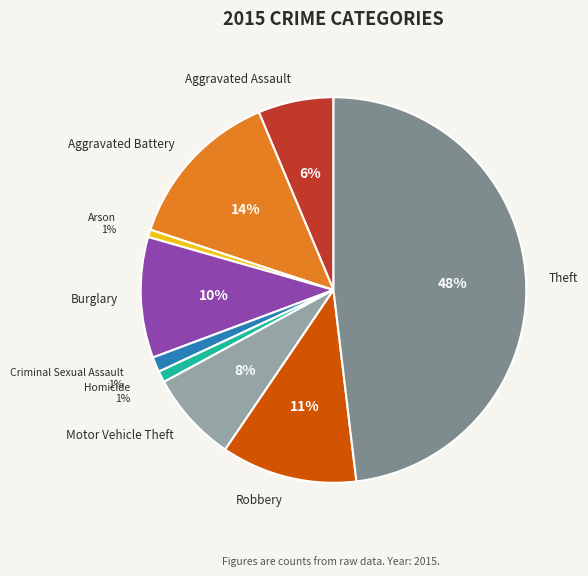

True or false: Motor Vehicle Theft accounts for 18% of the total.

False